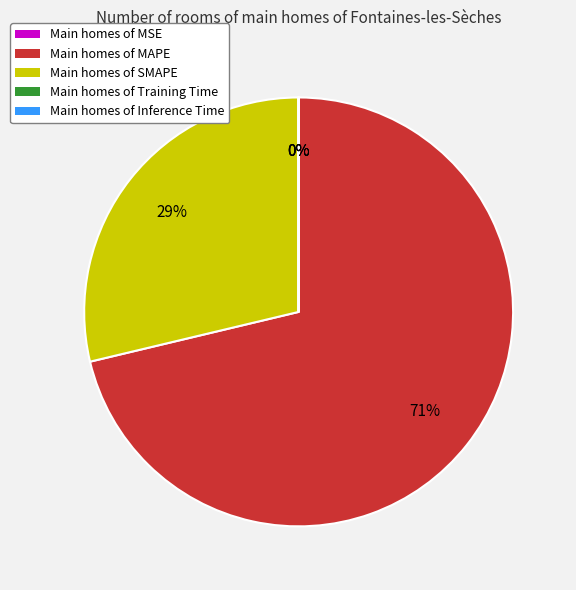

To the nearest percent, what portion does Main homes of MAPE represent?

71%